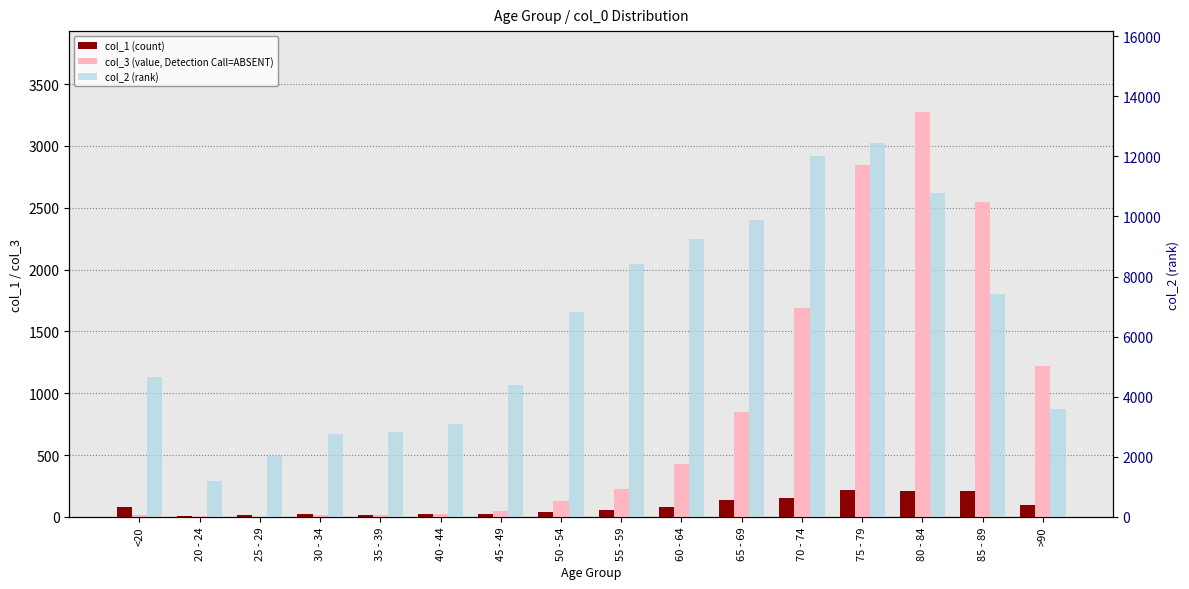

Rank the series at 20 - 24 from lowest to highest value.

col_3 (value, Detection Call=ABSENT), col_1 (count), col_2 (rank)